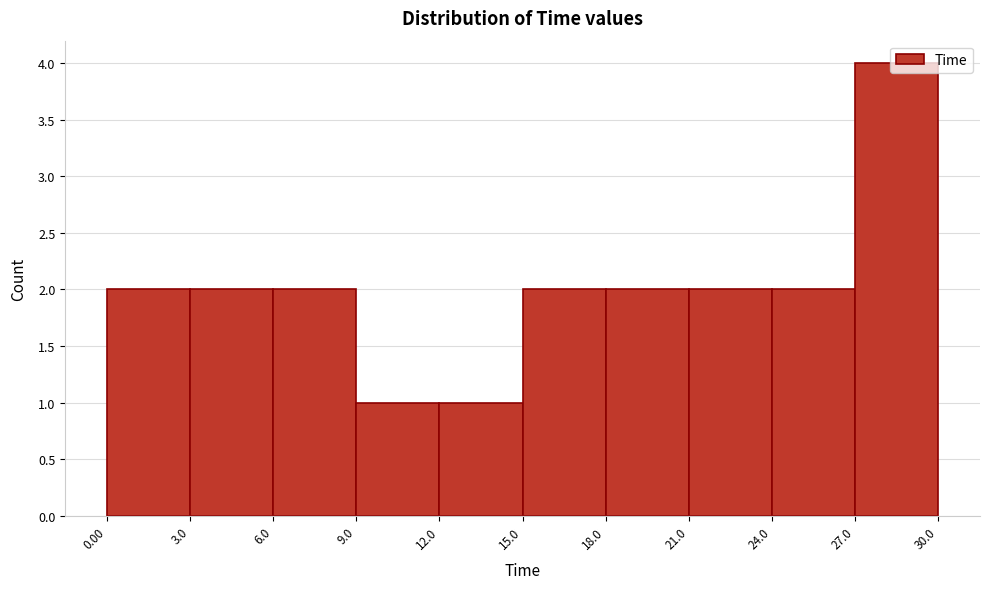

Reading left to right, list every bar in this chart as the range it spans on the x-axis followed by its height. The values are not printed on the chart, so give them approximately, as read against the axis.

0.00 to 3.0: 2
3.0 to 6.0: 2
6.0 to 9.0: 2
9.0 to 12.0: 1
12.0 to 15.0: 1
15.0 to 18.0: 2
18.0 to 21.0: 2
21.0 to 24.0: 2
24.0 to 27.0: 2
27.0 to 30.0: 4